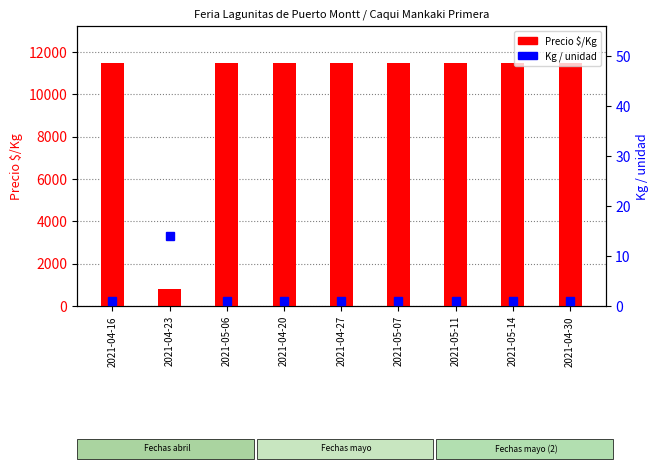

How many data points does each series have?

9